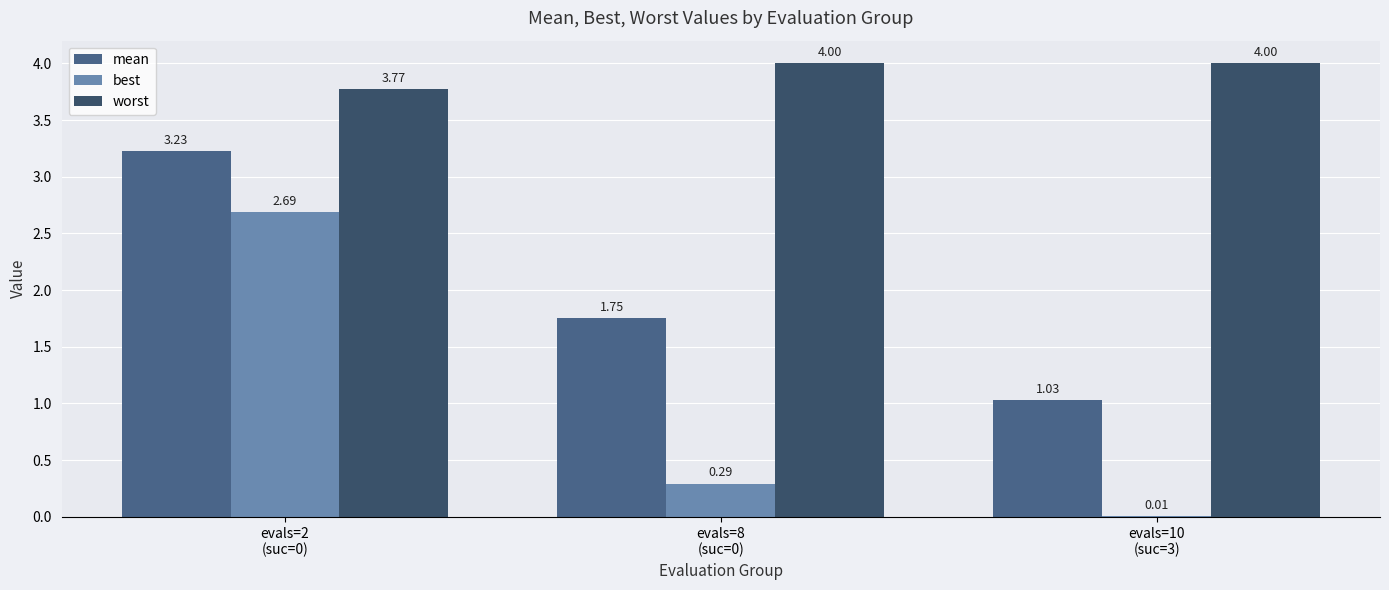

Count the number of categories in the chart.

3